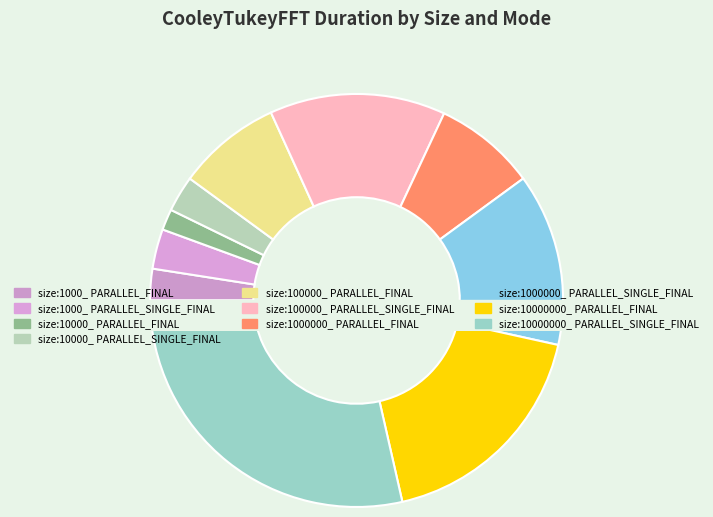

Rank the categories by value from highest to lowest.

size:10000000_ PARALLEL_SINGLE_FINAL, size:10000000_ PARALLEL_FINAL, size:100000_ PARALLEL_SINGLE_FINAL, size:1000000_ PARALLEL_SINGLE_FINAL, size:100000_ PARALLEL_FINAL, size:1000000_ PARALLEL_FINAL, size:1000_ PARALLEL_SINGLE_FINAL, size:10000_ PARALLEL_SINGLE_FINAL, size:1000_ PARALLEL_FINAL, size:10000_ PARALLEL_FINAL